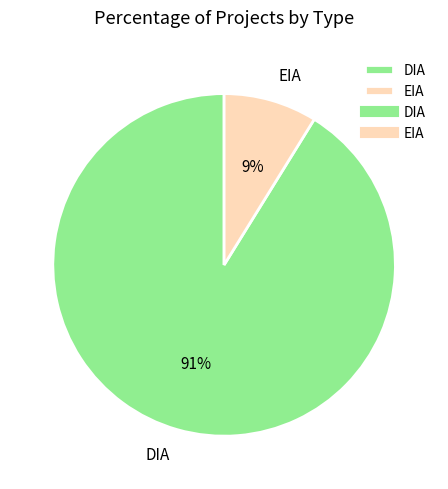

Which slice is the largest?

DIA